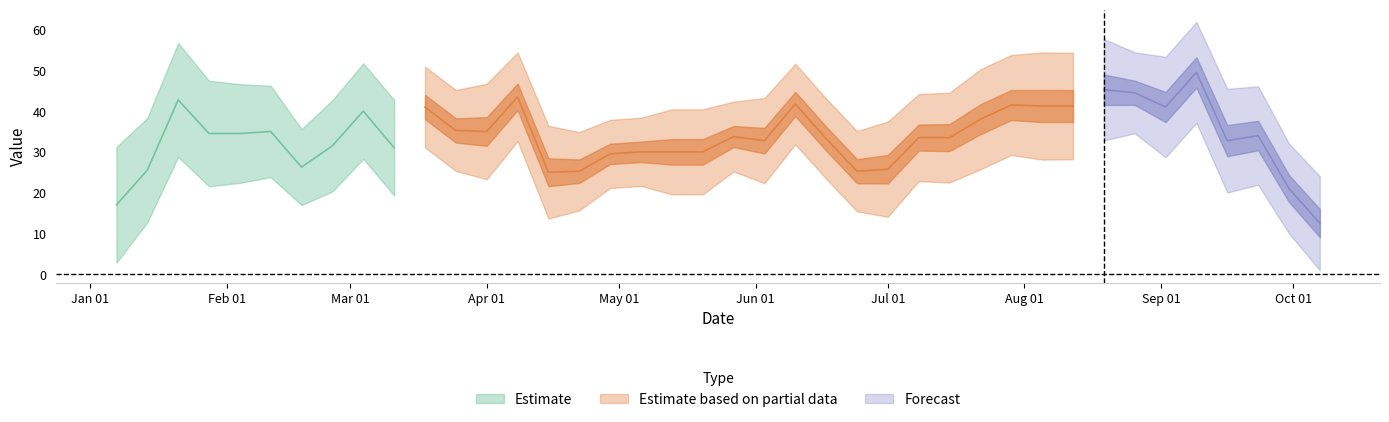

How many interior local peaks (higher than both neighbors) does the data have?

14